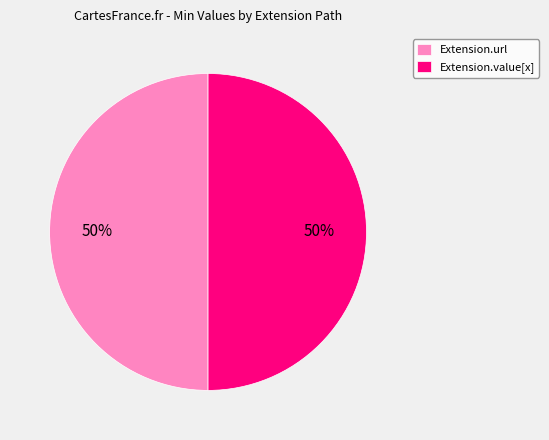

To the nearest percent, what percentage of the pie is Extension.url?

50%